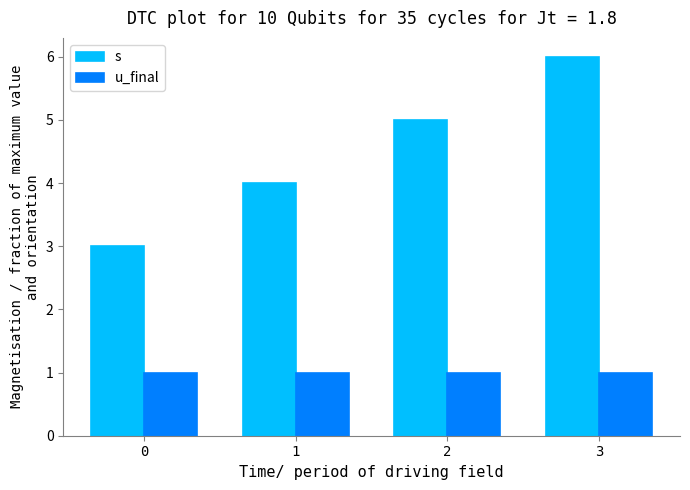

What is the smallest value displayed?

1